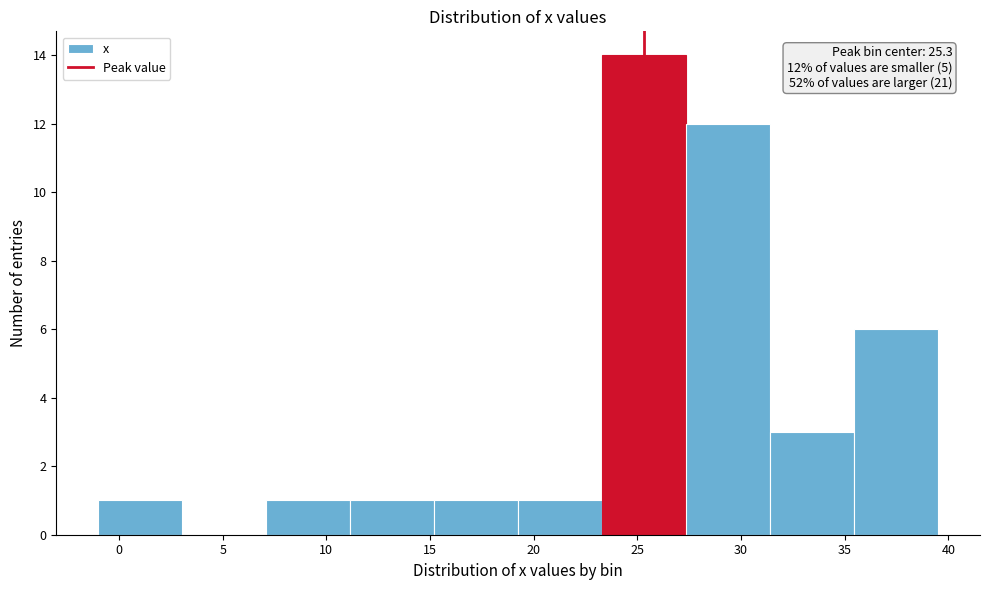

Over which range of the x-axis is the bar tallest?

23.30 to 27.35